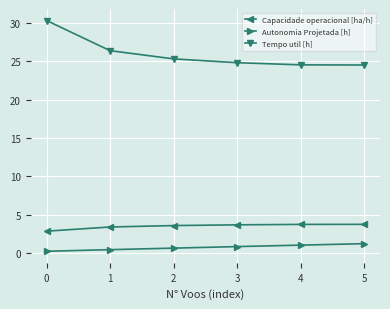

How many lines are shown in the chart?

3